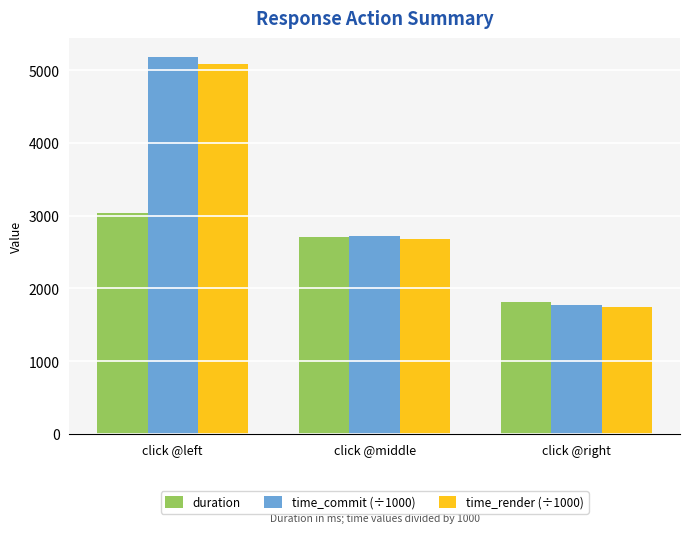

Count the number of categories in the chart.

3